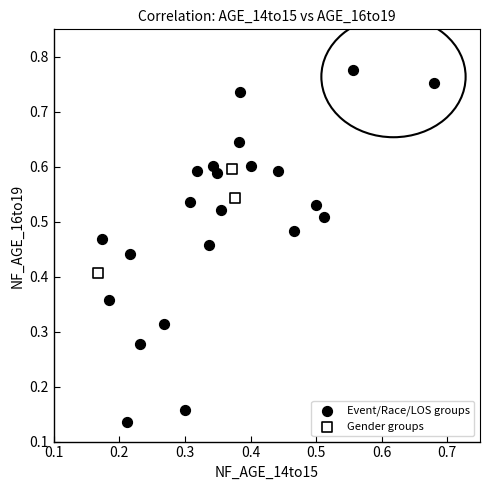

What are all the series names shown in the legend?

Event/Race/LOS groups, Gender groups